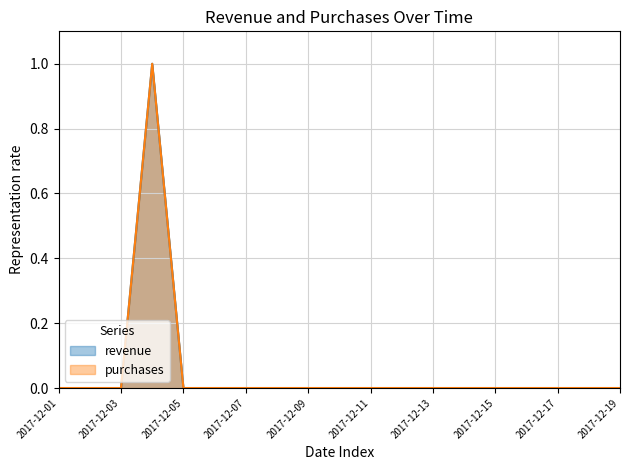

Between 2017-12-06 and 2017-12-08, which series saw the biggest shift?

revenue